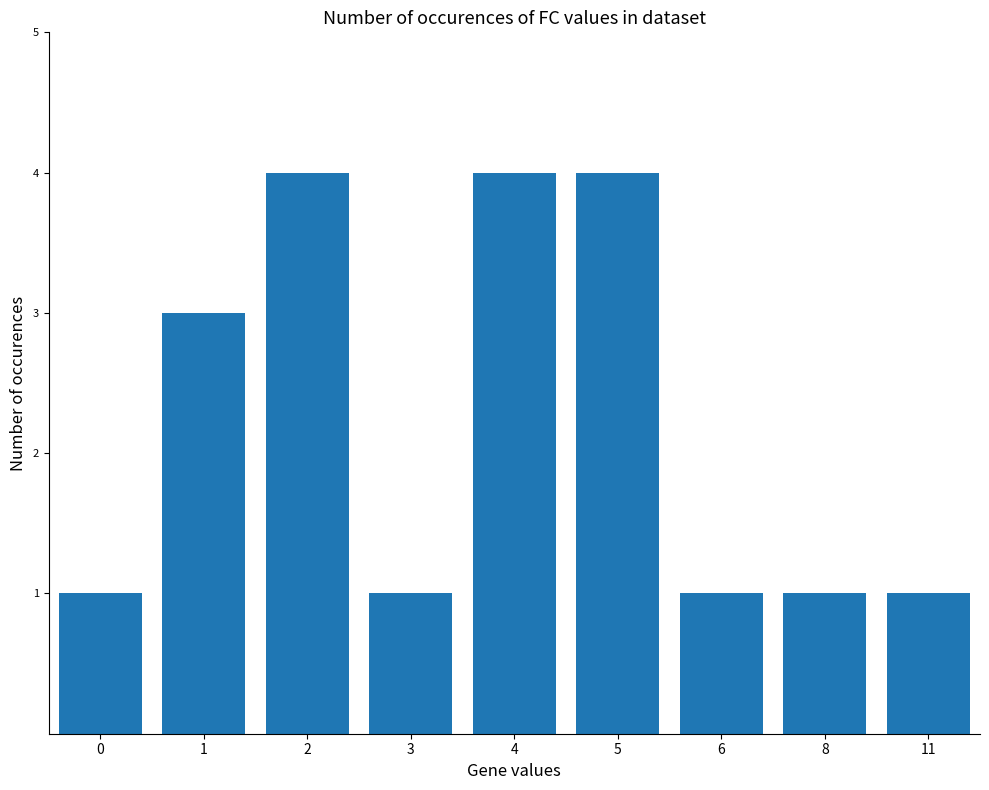

Reading left to right, list all the values displayed in this chart.

1	3	4	1	4	4	1	1	1